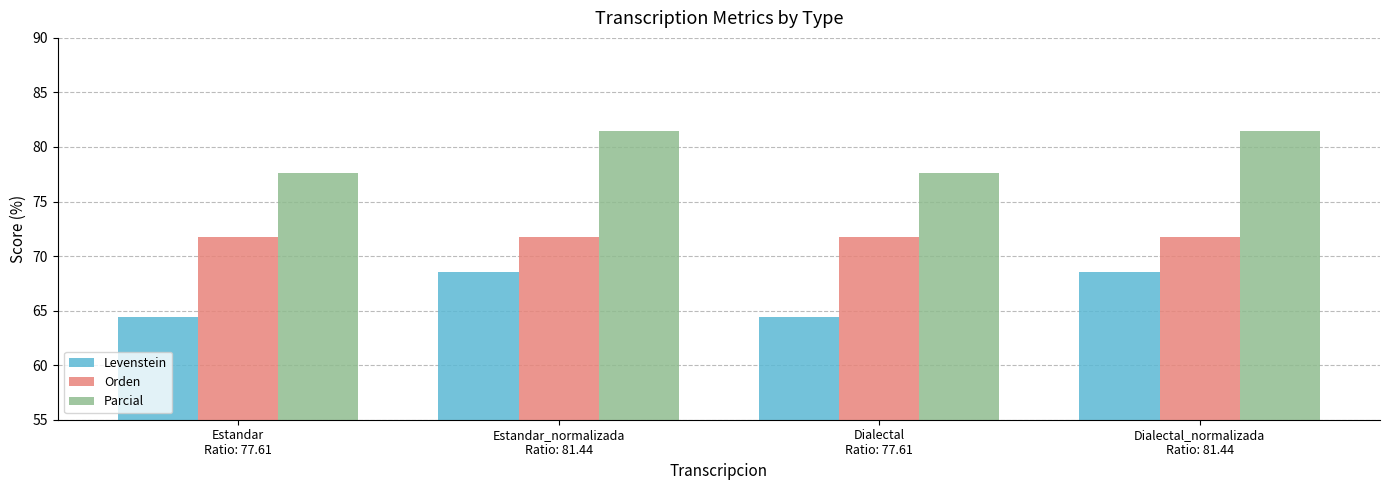

What is the minimum value shown in the chart?

64.4